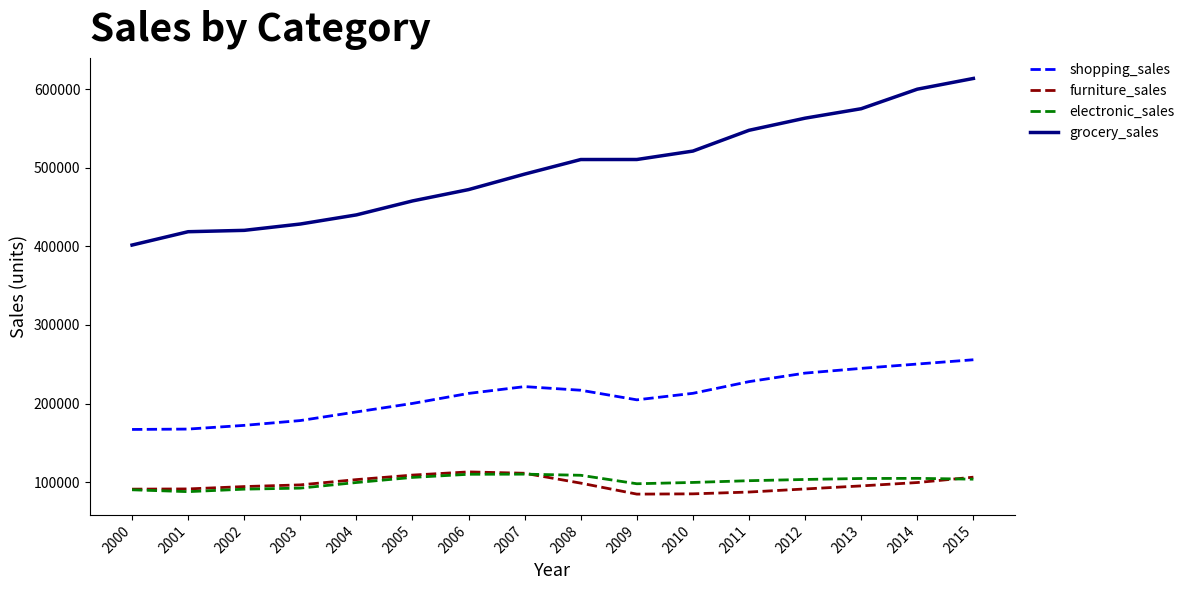

What is the lowest value of the grocery_sales series?

401587